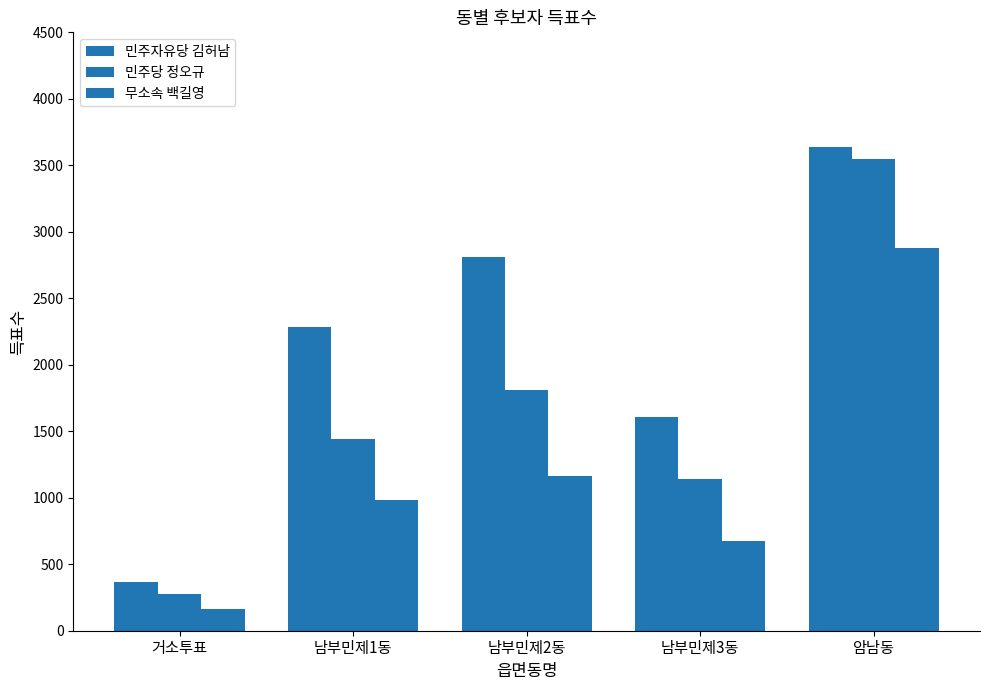

At which category is the sum across all series the highest?

암남동